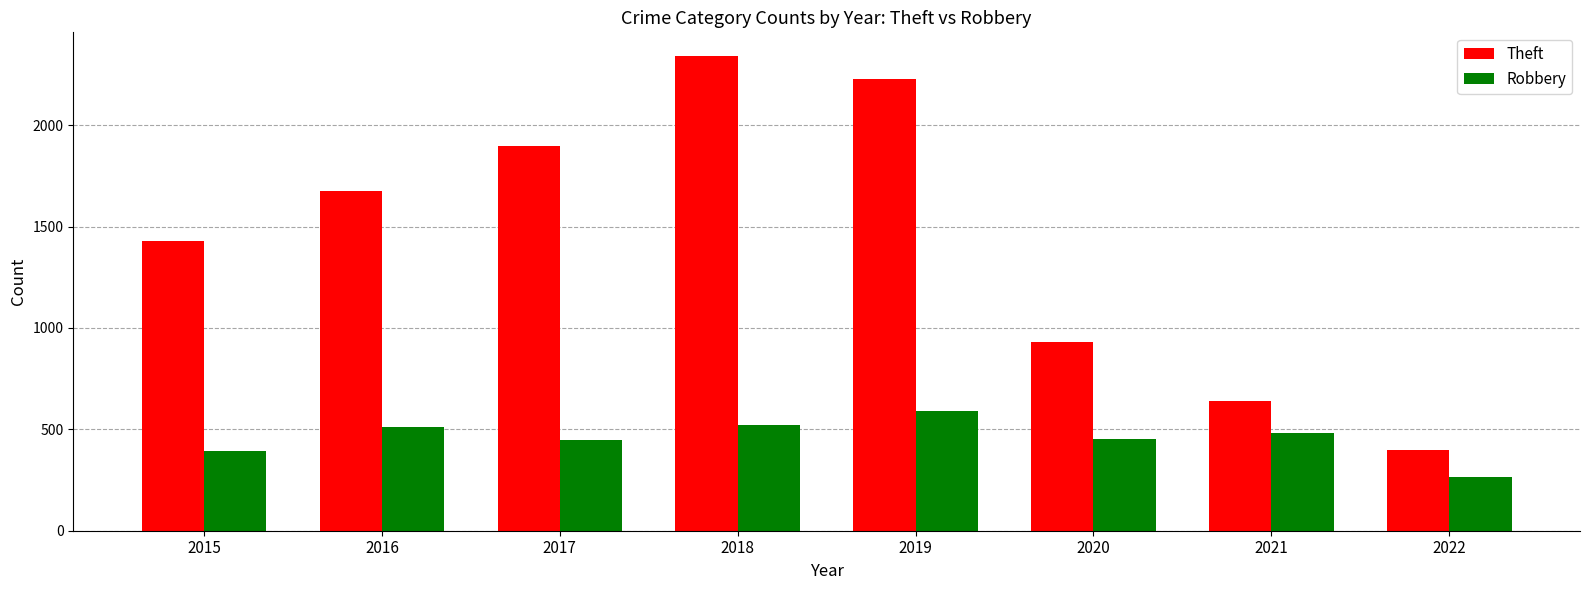

What is the approximate value of Theft at 2022?

398